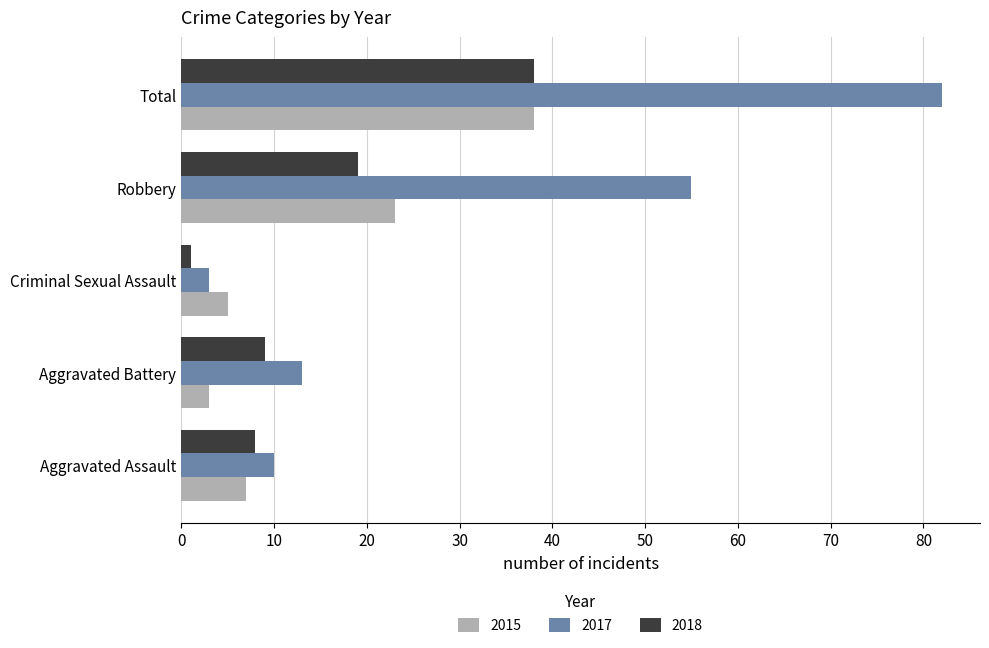

Which series has the largest total across all categories?

2017